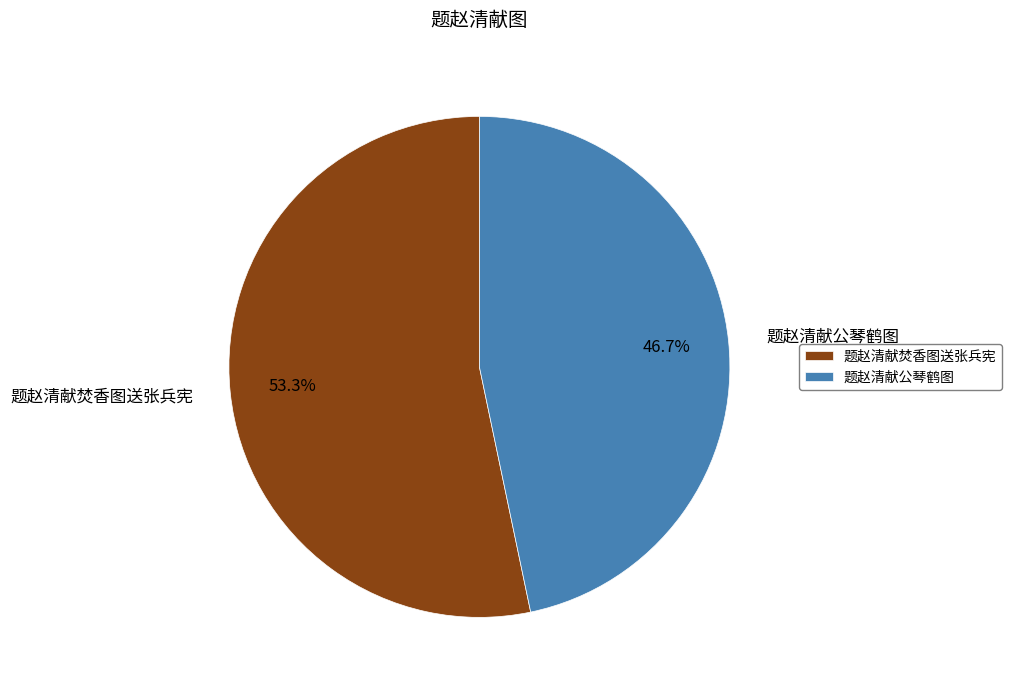

Is it true that 题赵清献公琴鹤图 is 47% of the pie?

True